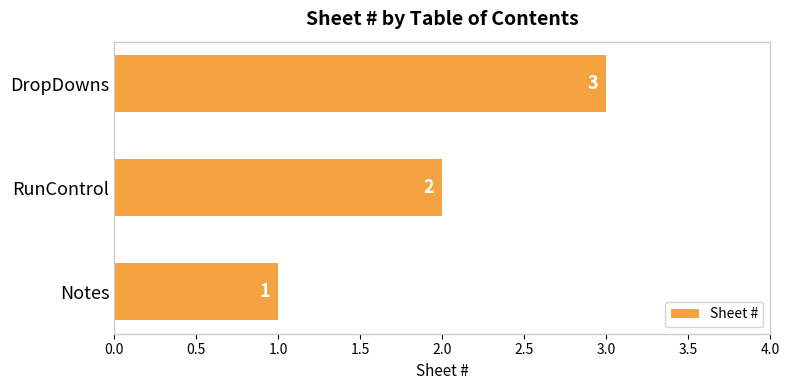

At which label is the value closest to 2?

RunControl